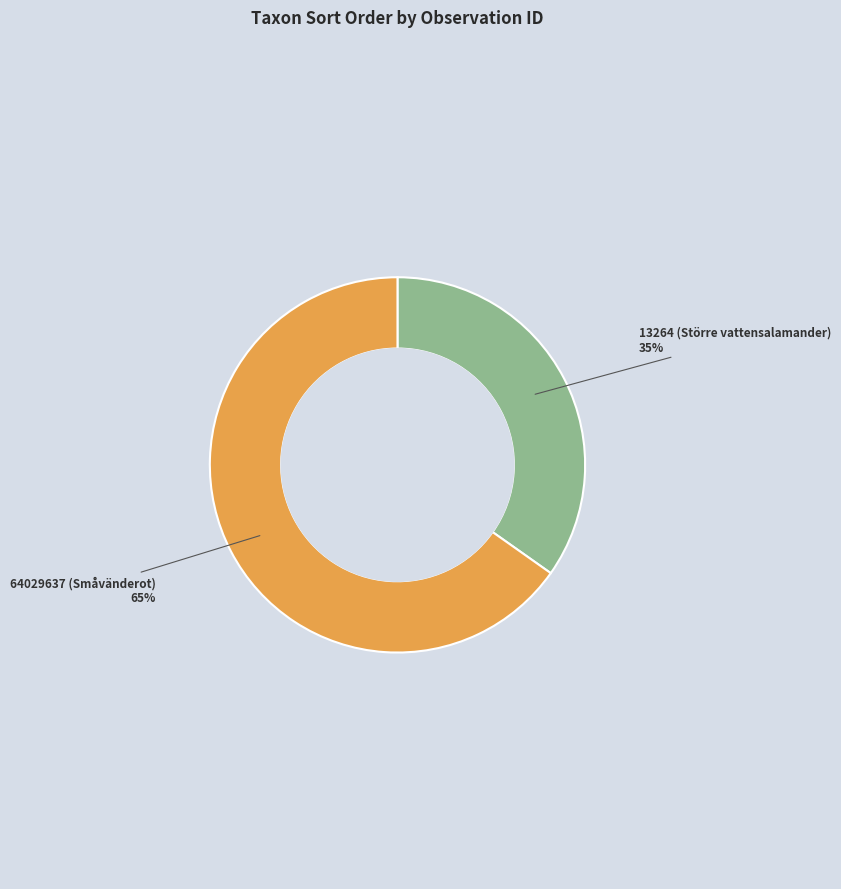

Is there a majority slice in this chart?

Yes